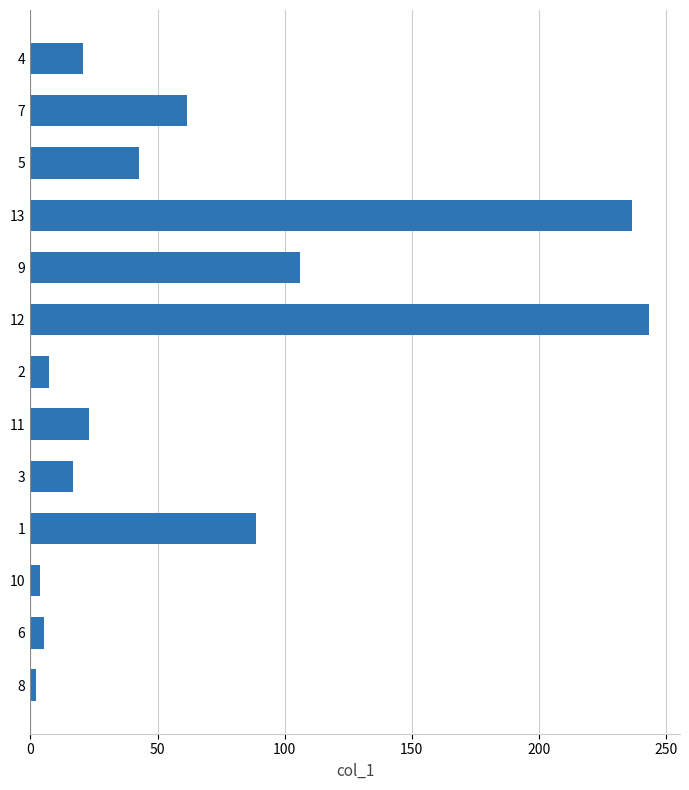

What is the maximum value shown in the chart?

243.1